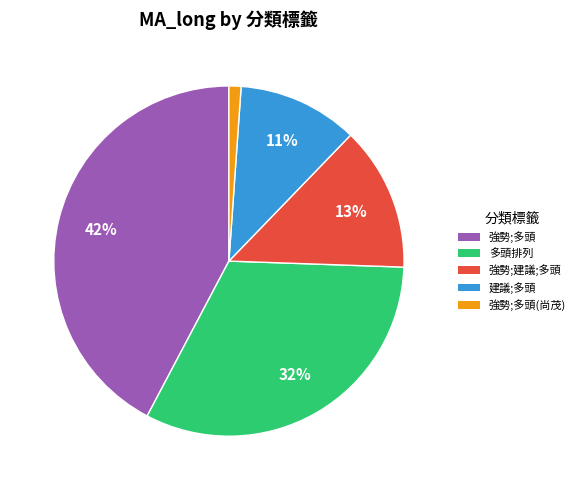

Is it true that 多頭排列 is 32% of the pie?

True